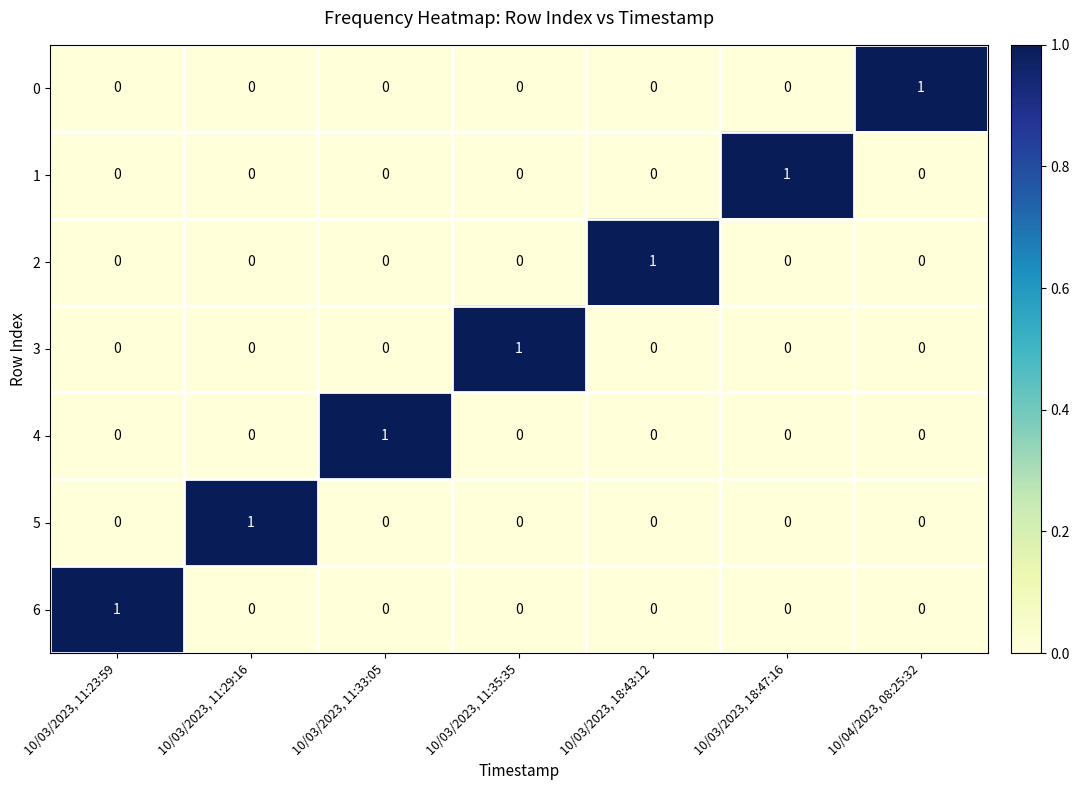

At how many categories does at least one series exceed 0?

7